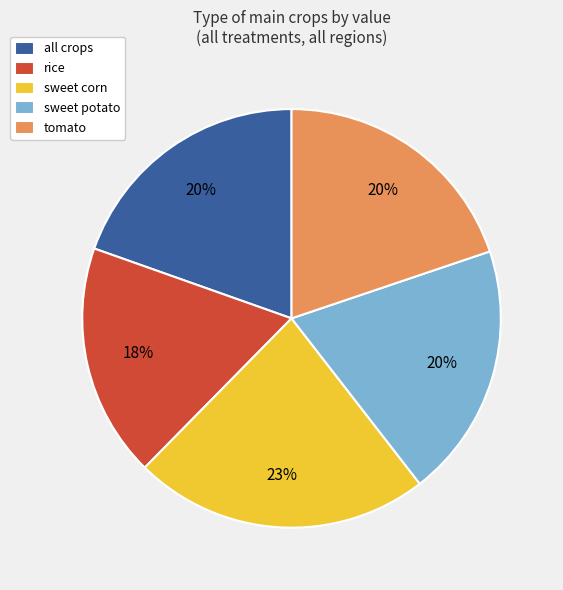

To the nearest percent, what percentage of the pie is rice?

18%